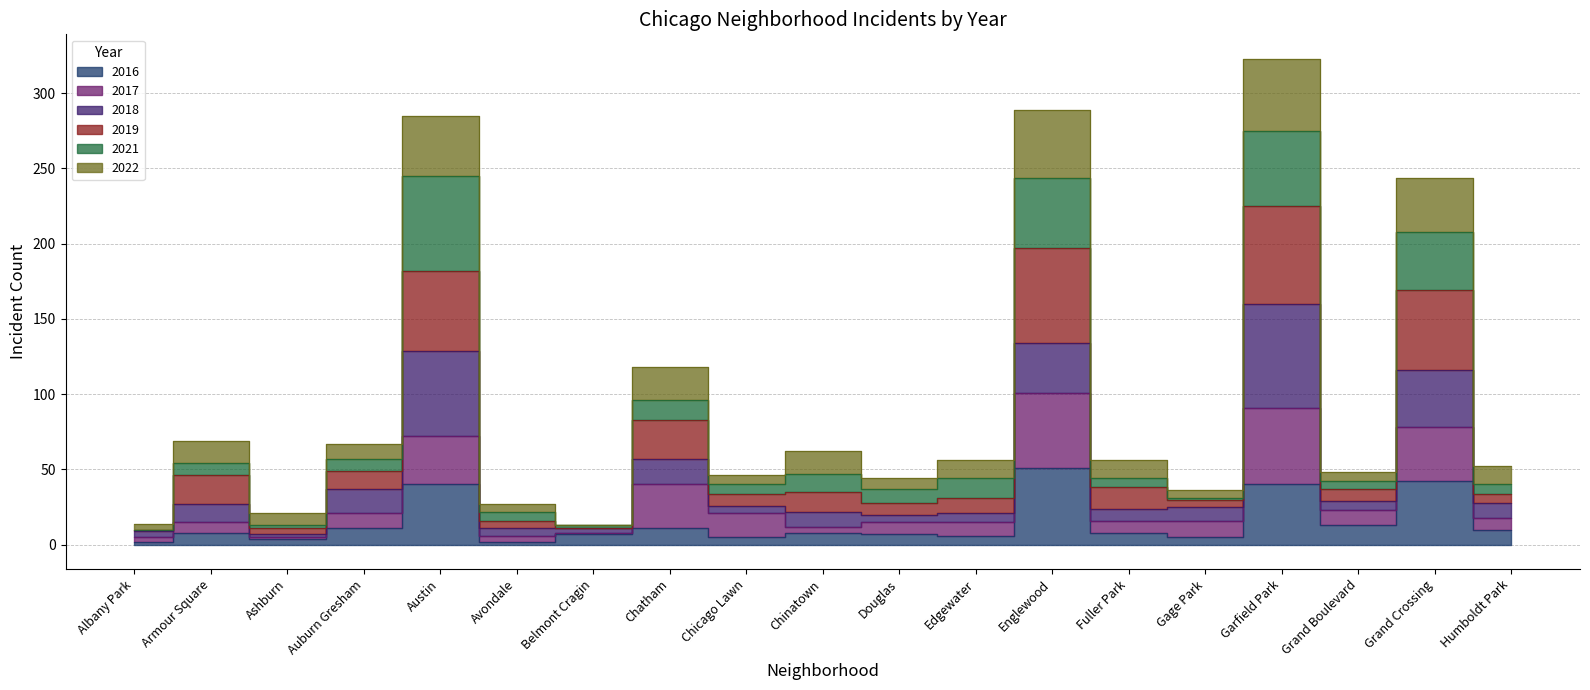

What is the value of the 2016 point at the 15th from the left?

5